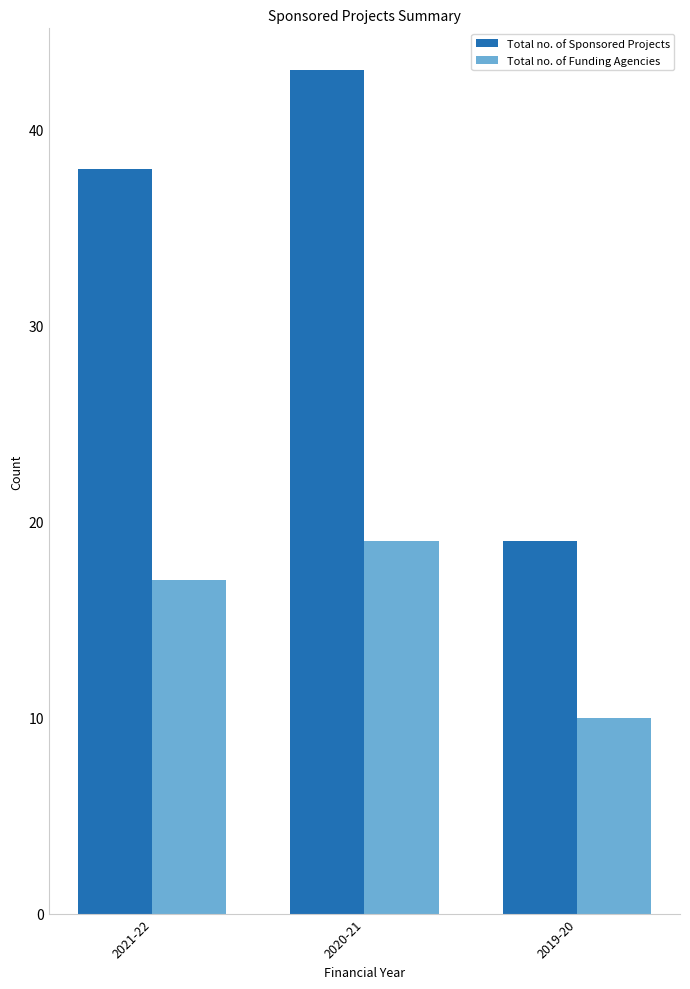

Which category has the lowest value in the Total no. of Sponsored Projects series?

2019-20